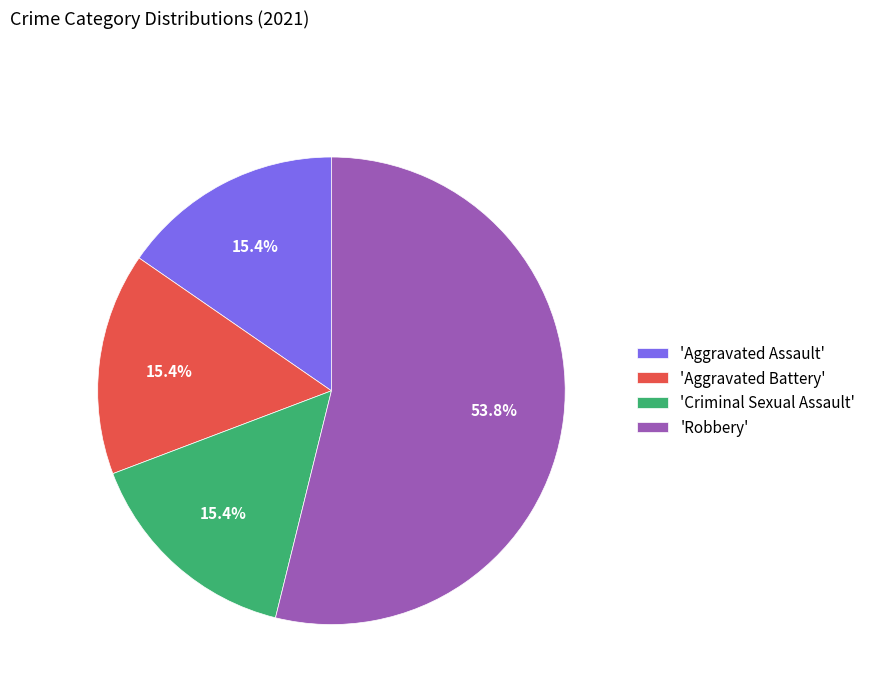

Which slice is the largest?

'Robbery'